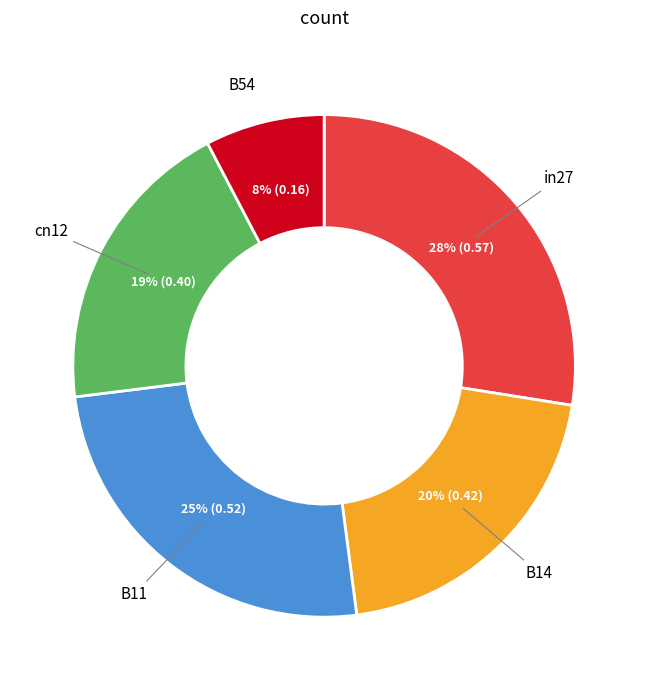

Between in27 and cn12, which is larger?

in27